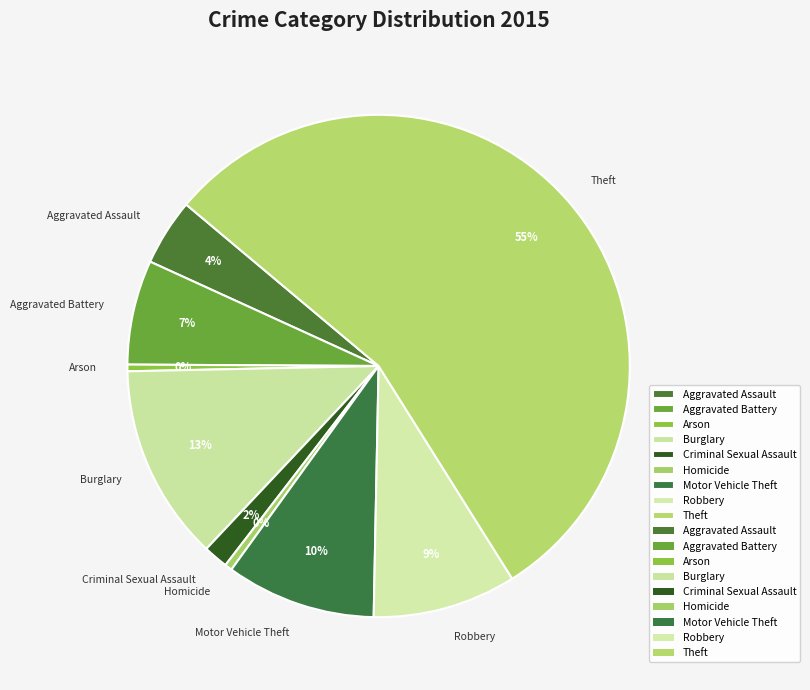

To the nearest percent, what is the difference between the largest and smallest slice percentages?

55%